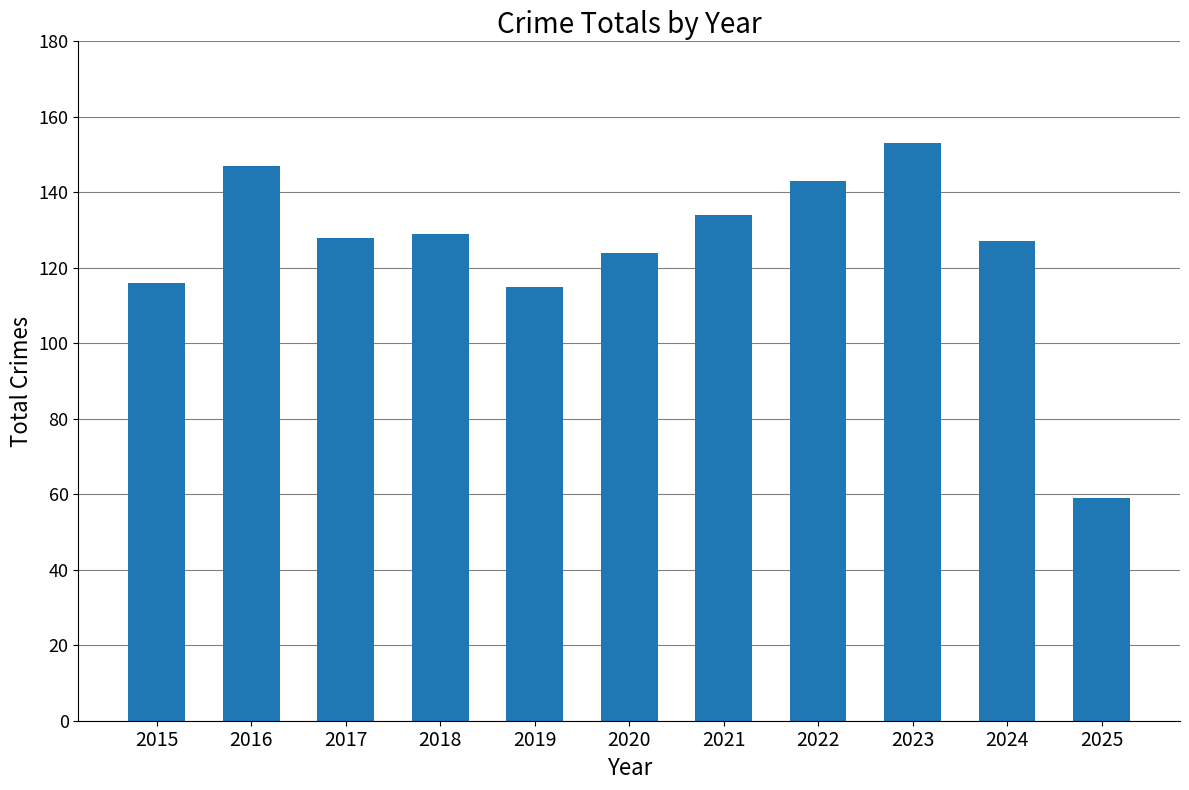

What is the smallest value displayed?

59